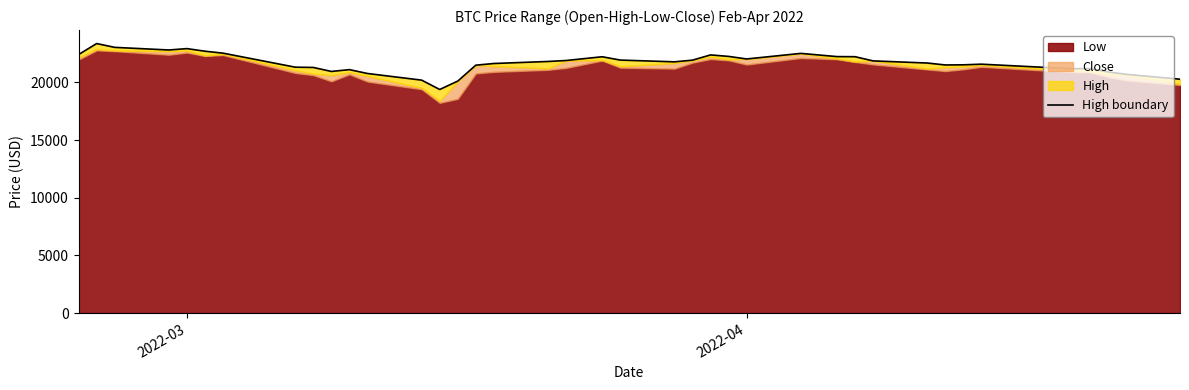

True or false: the data has more than 2 interior local peaks.

True